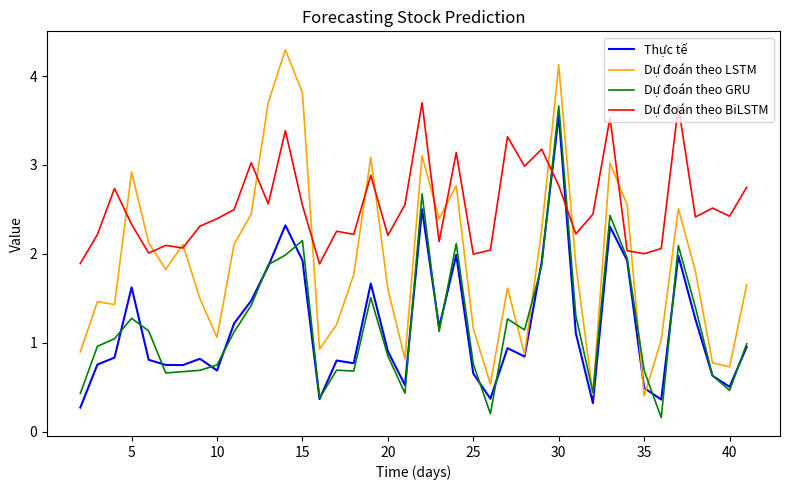

Which series has the largest total across all categories?

Dự đoán theo BiLSTM